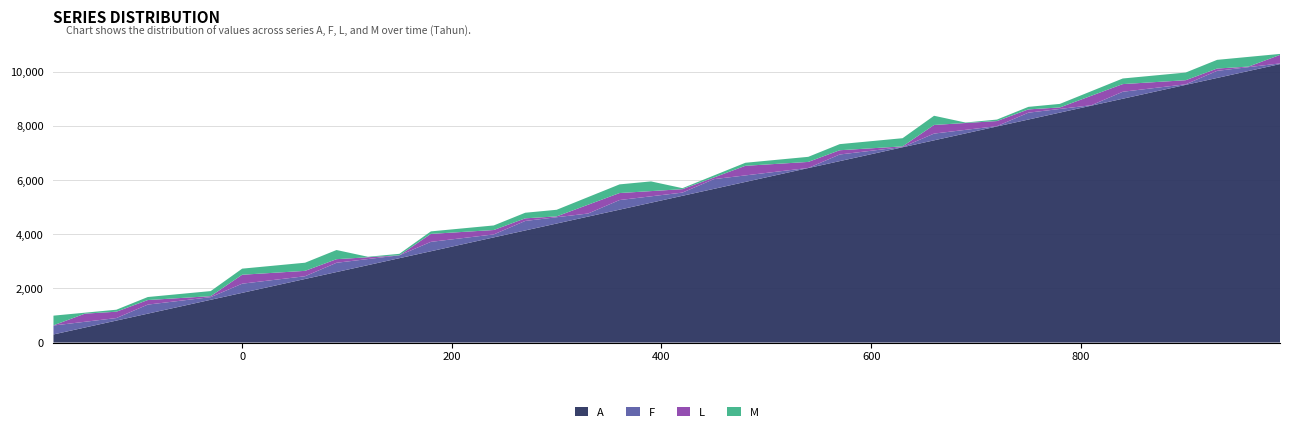

What is the highest value of the A series?

10300.0